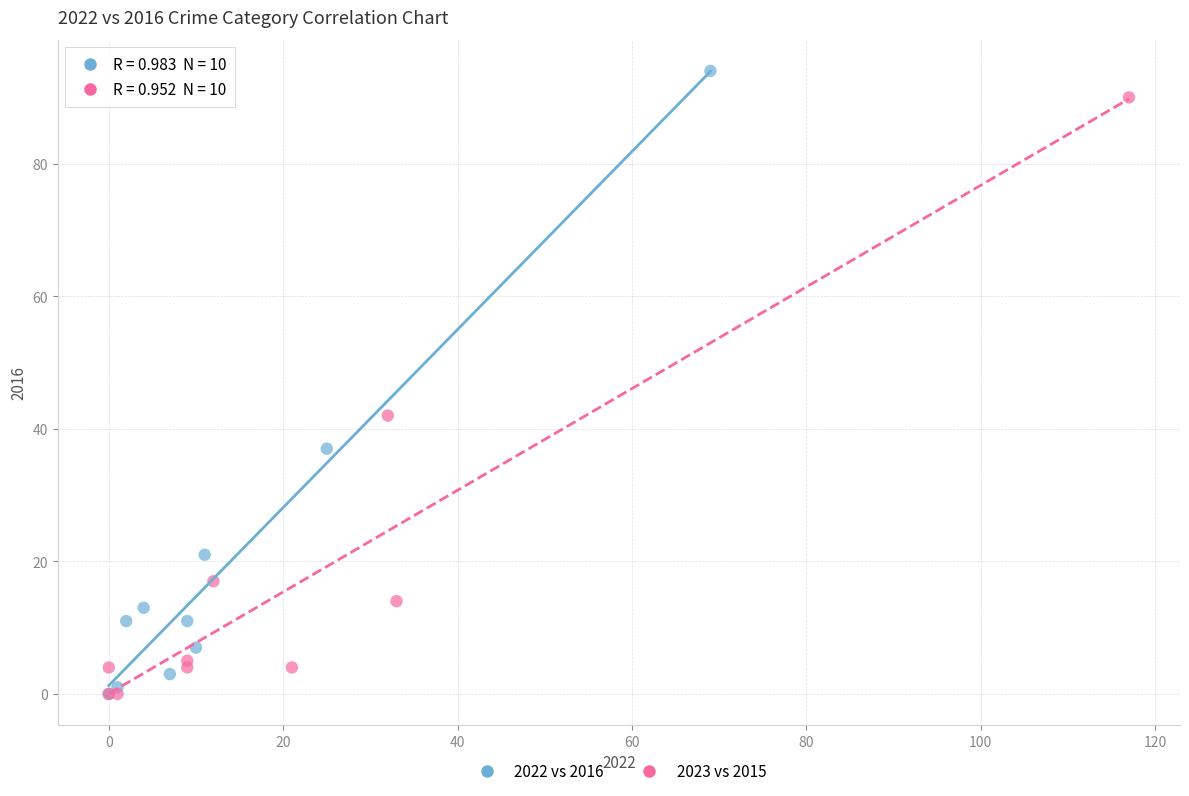

What are all the series names shown in the legend?

2022 vs 2016, 2023 vs 2015